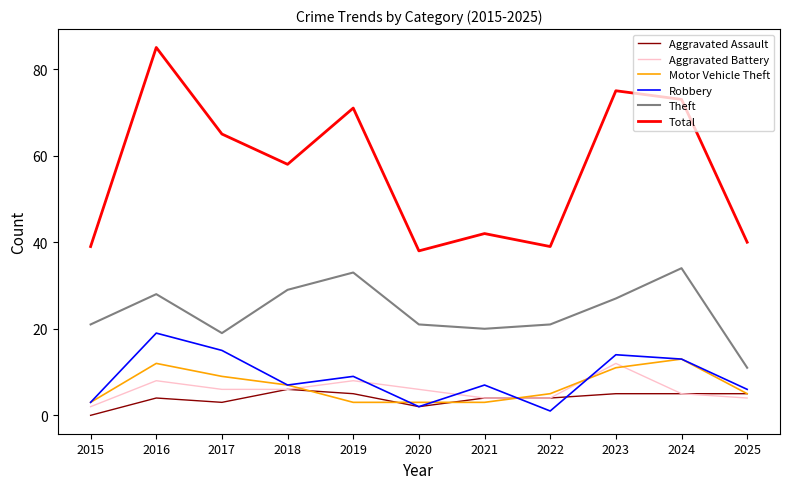

Where is the first local maximum for Motor Vehicle Theft?

2016